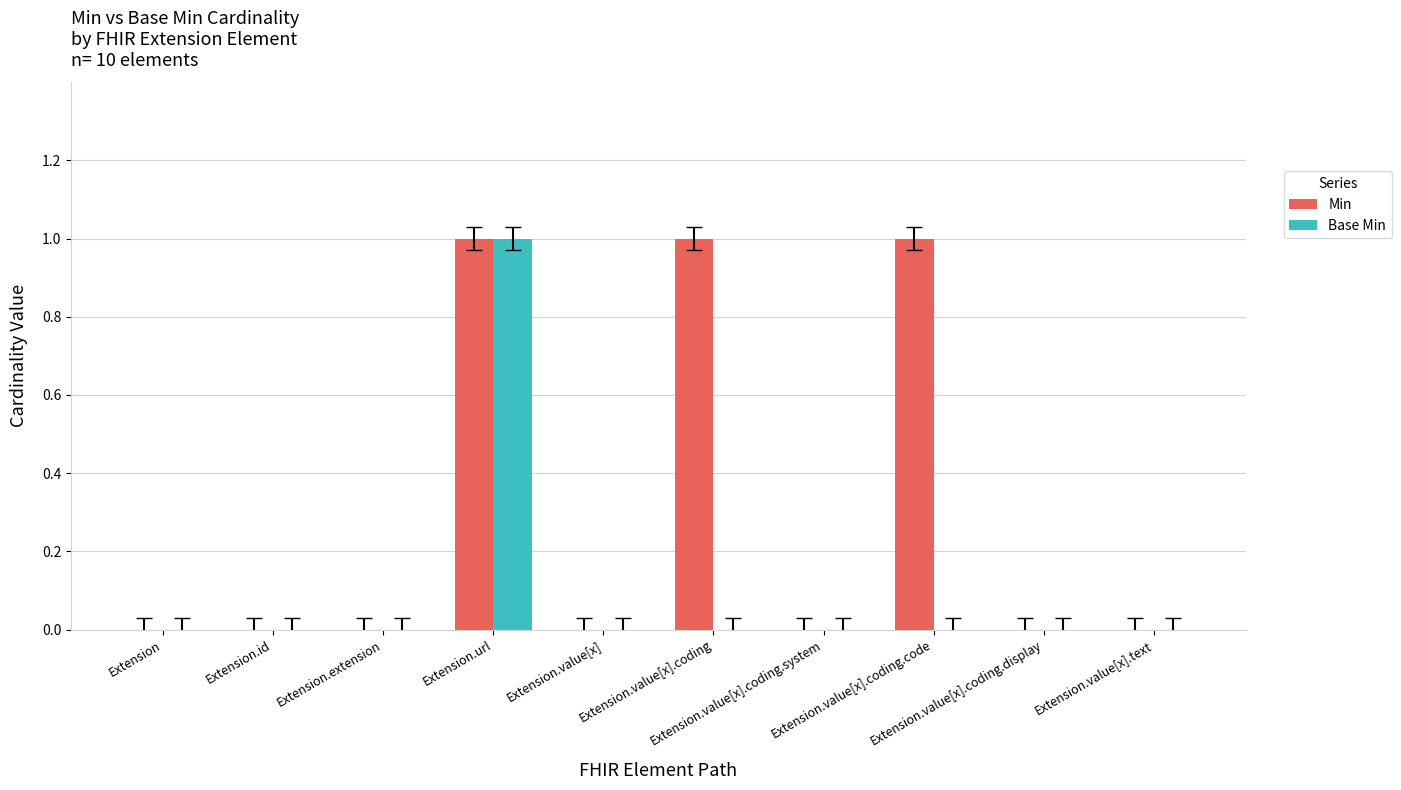

Is the value of Base Min at Extension greater than the value of Min at Extension.value[x].coding.code?

No